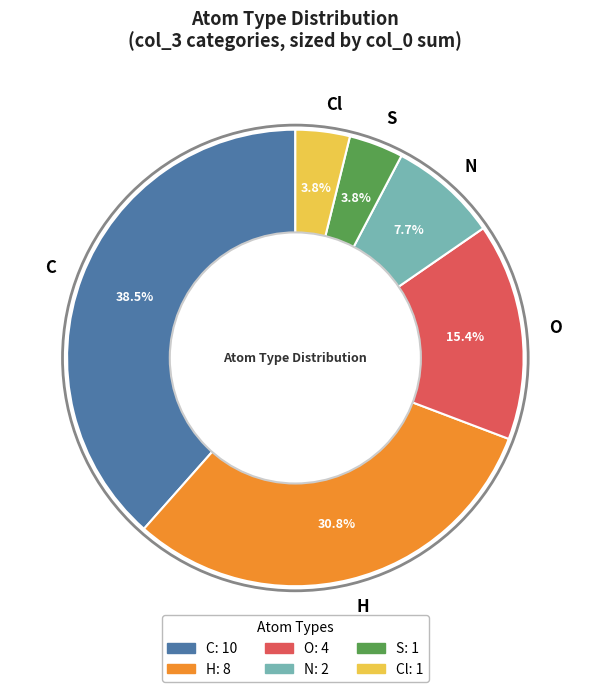

Does any single category account for the majority?

No